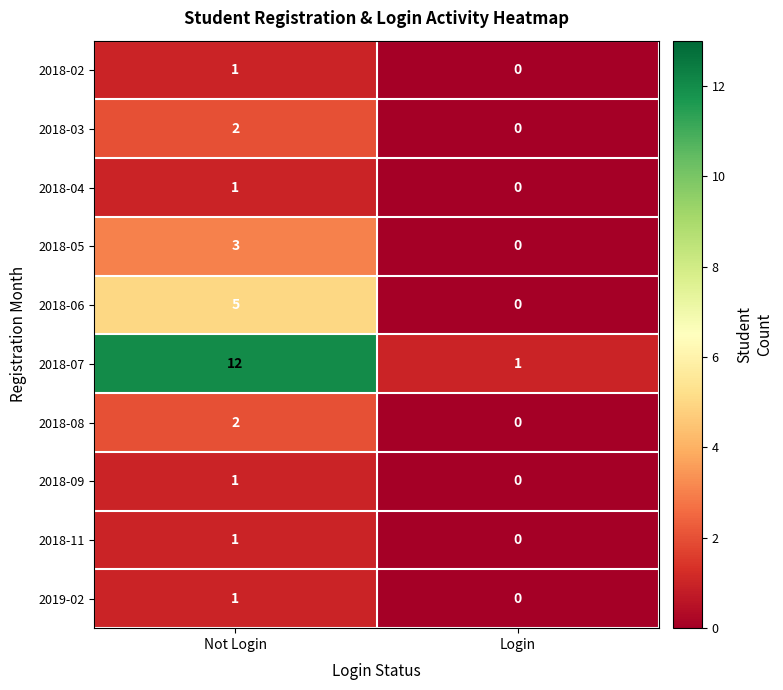

Which series has the widest spread of values?

2018-07